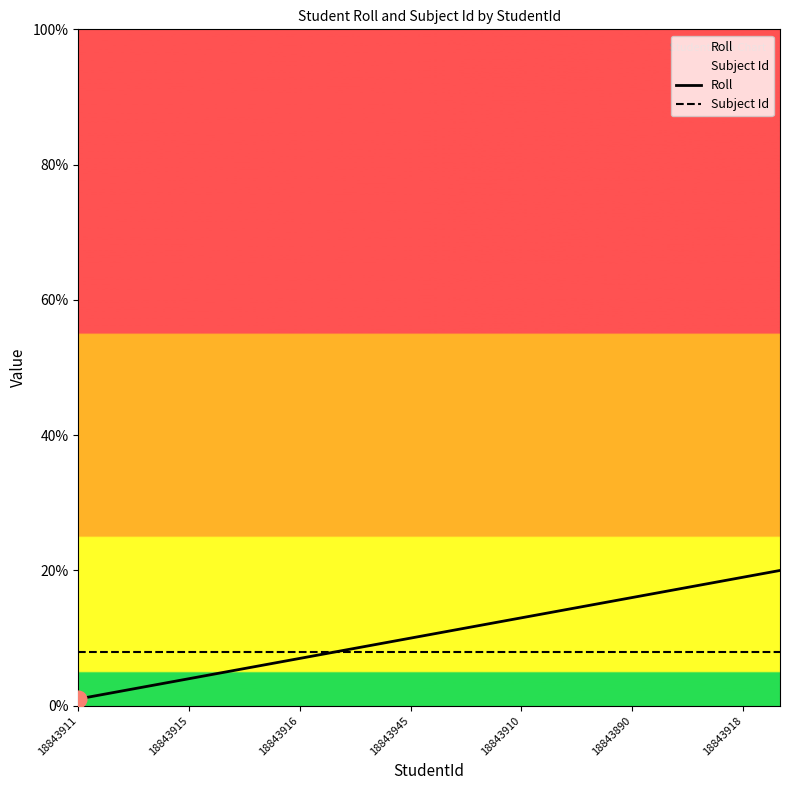

Which series has the widest spread of values?

Roll